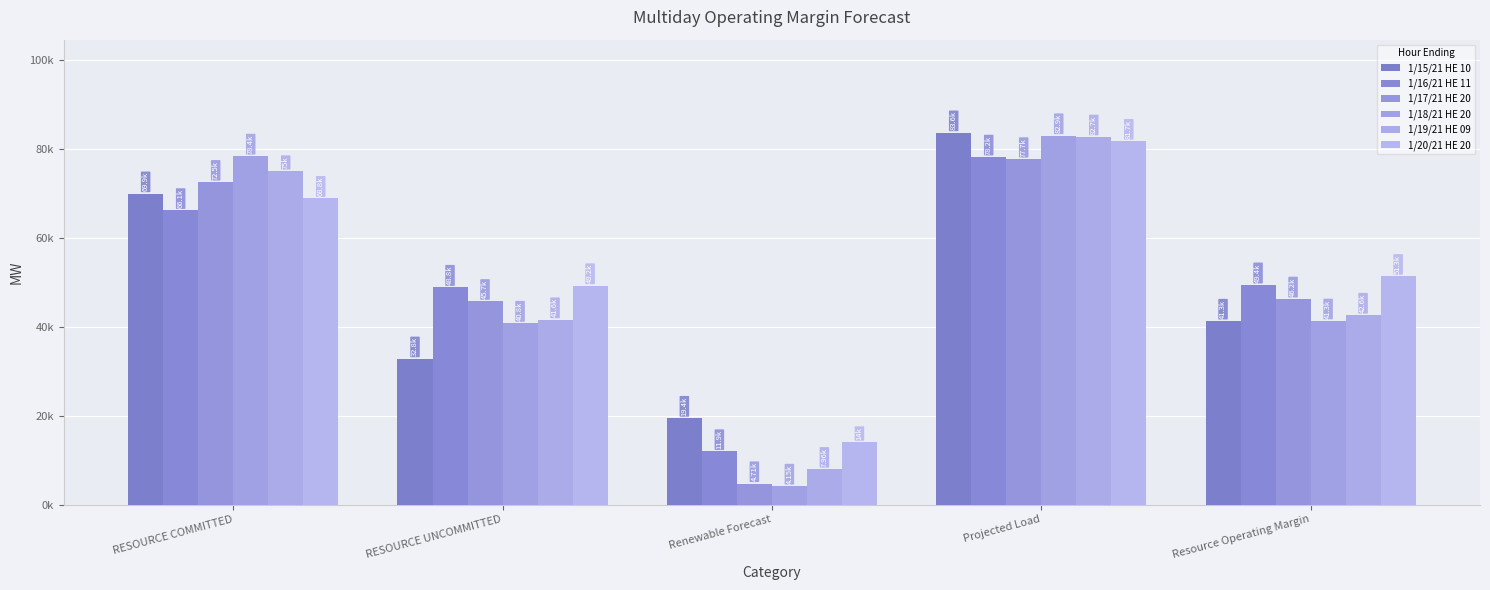

What position from the left is Resource Operating Margin?

5